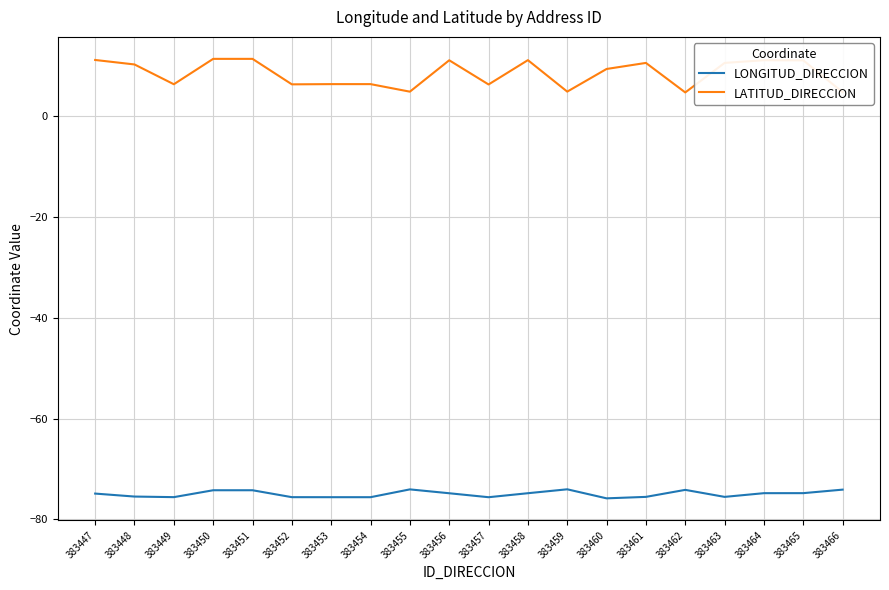

Which series has the largest total across all categories?

LATITUD_DIRECCION